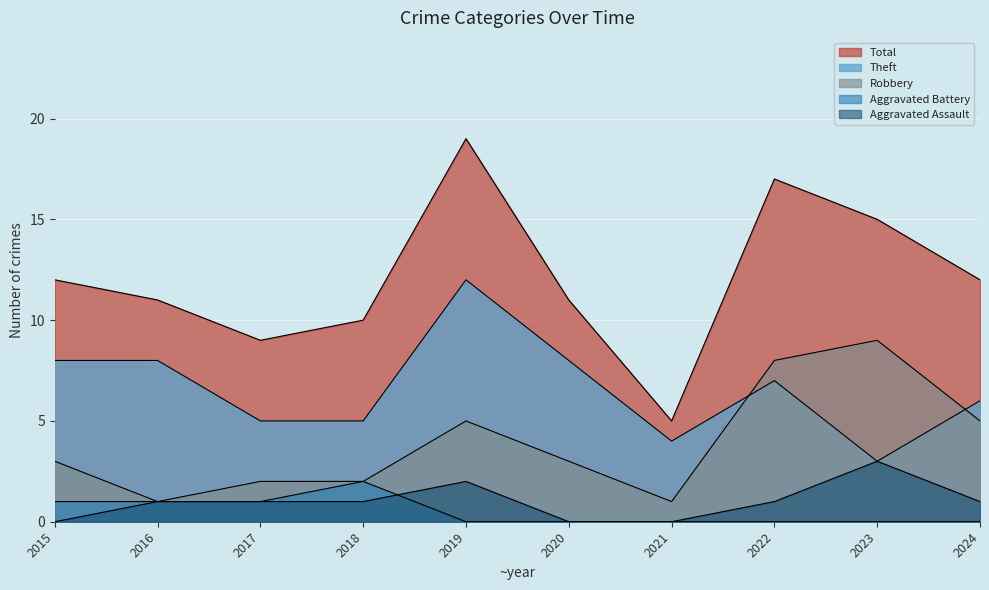

The value of Aggravated Assault at 2022 is 0. True or false?

False